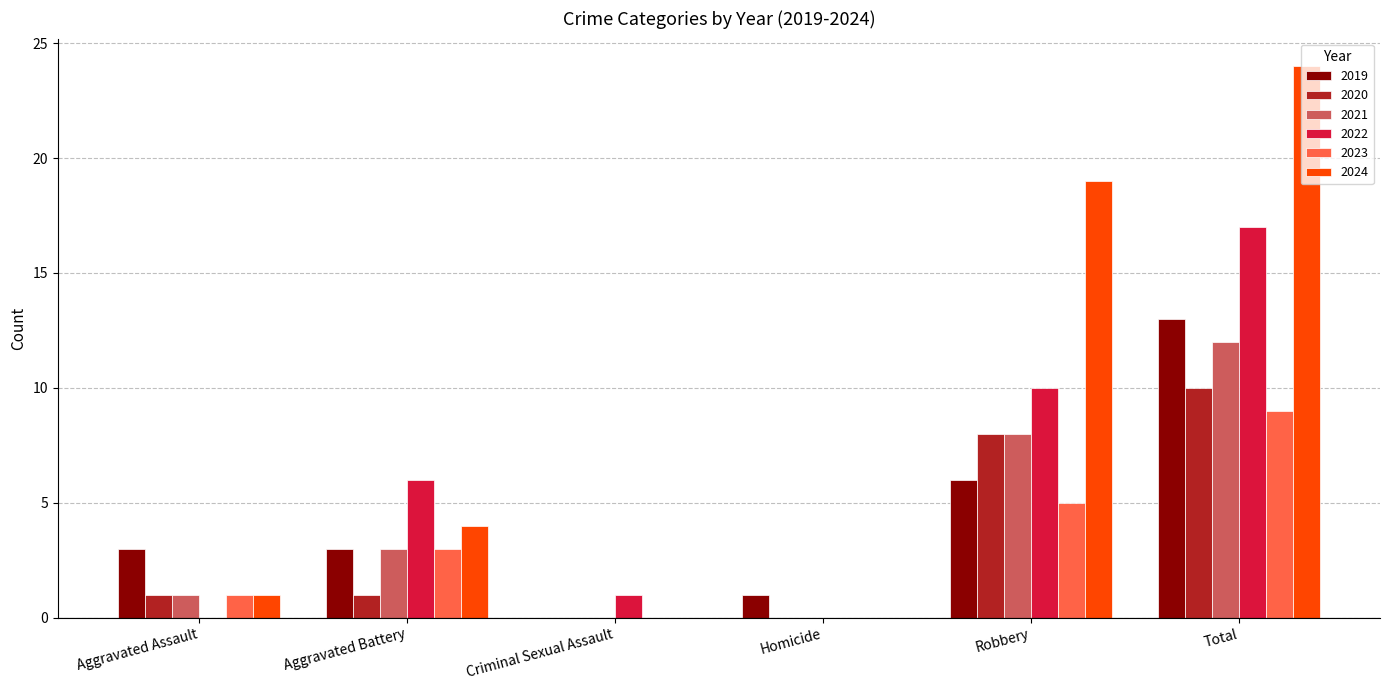

Read the 2021 value at Aggravated Battery.

3